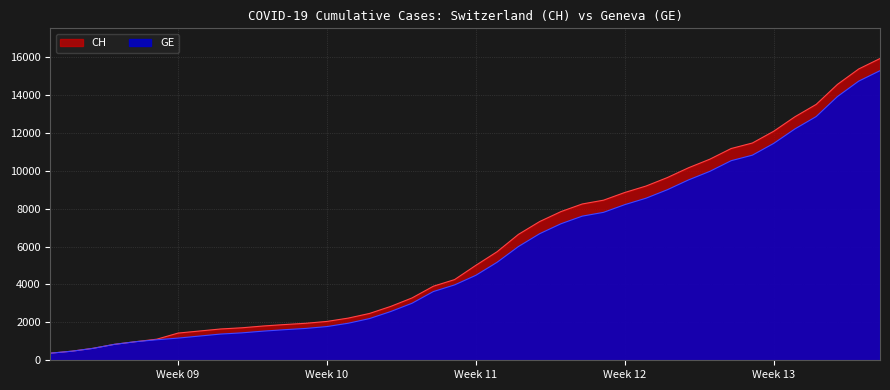

What is the difference between the second highest and second lowest values in the CH series?

14896